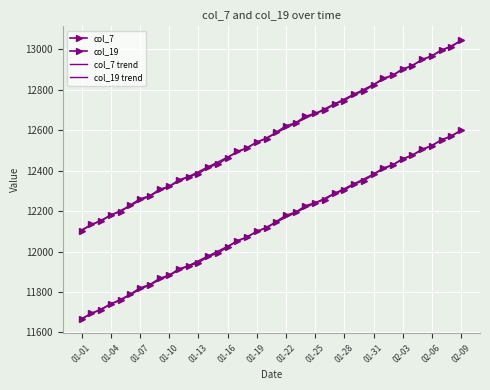

True or false: col_7 trend has more than 0 points higher than both neighbors.

False